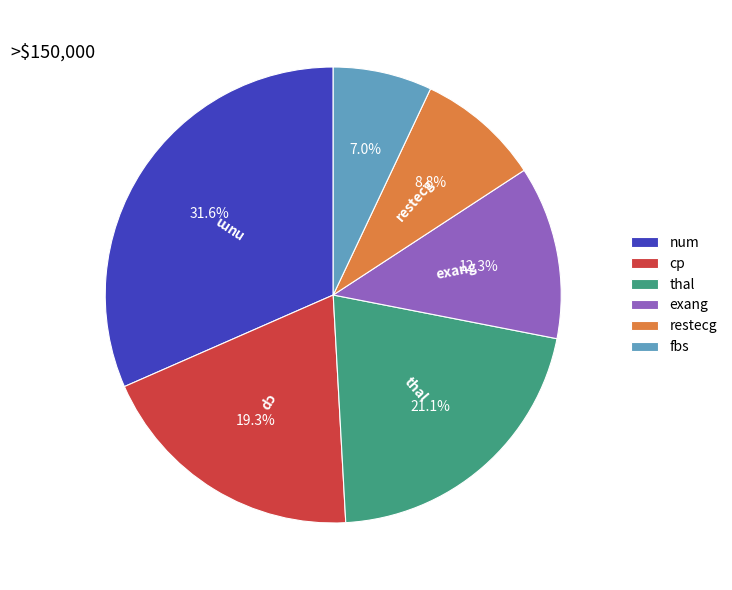

How much of the chart is everything except cp?

80.7%